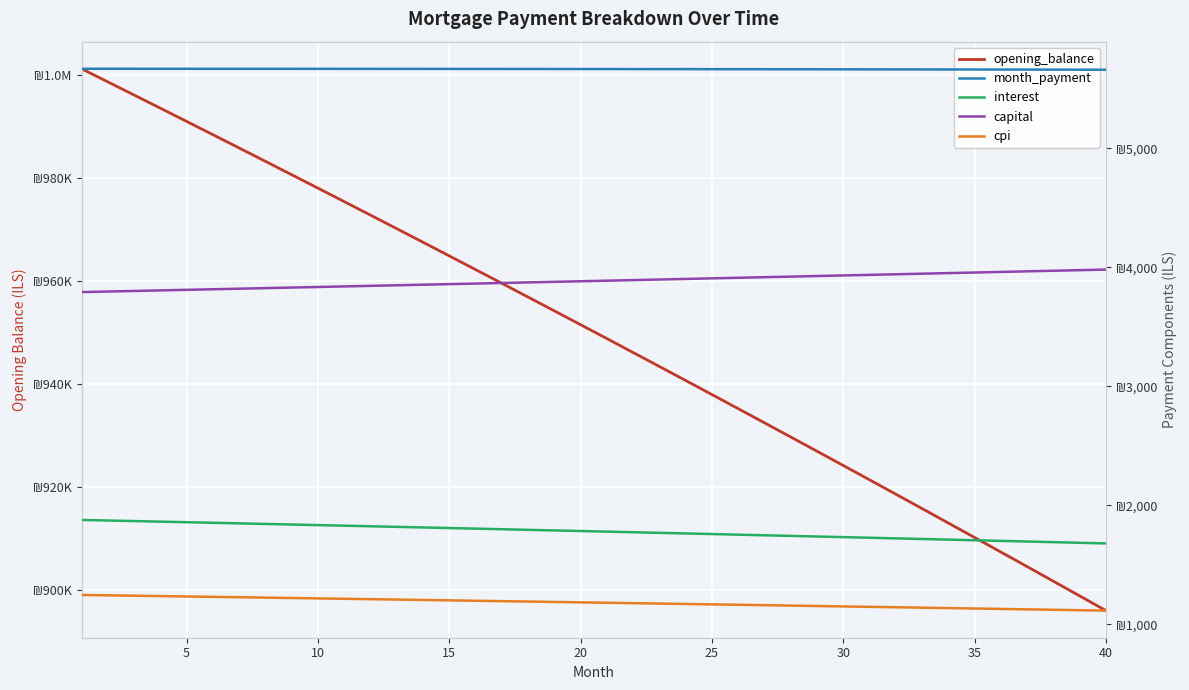

What are all the series names shown in the legend?

opening_balance, month_payment, interest, capital, cpi